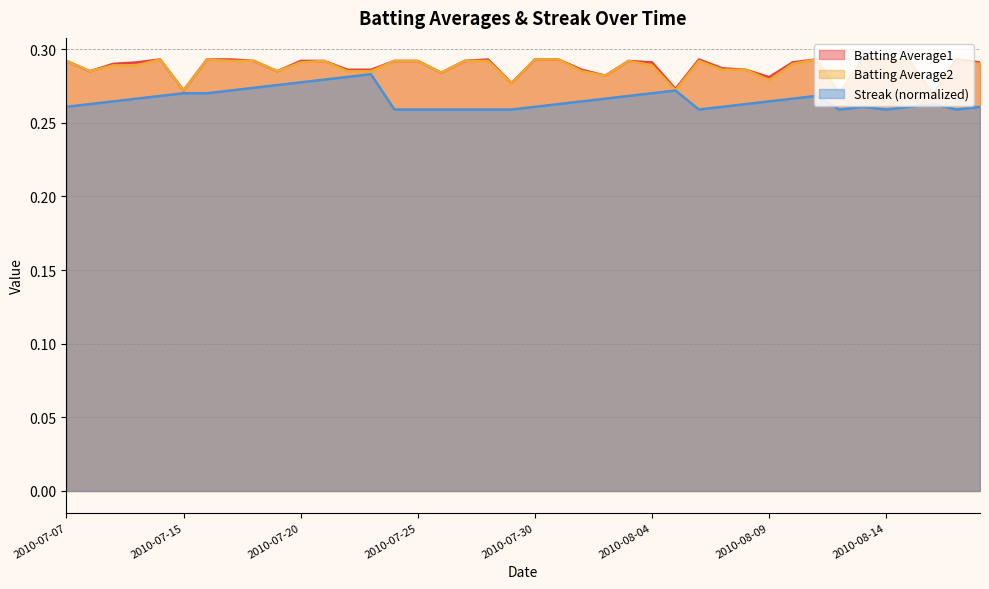

Count the Streak values in the range 0 to 1.

40